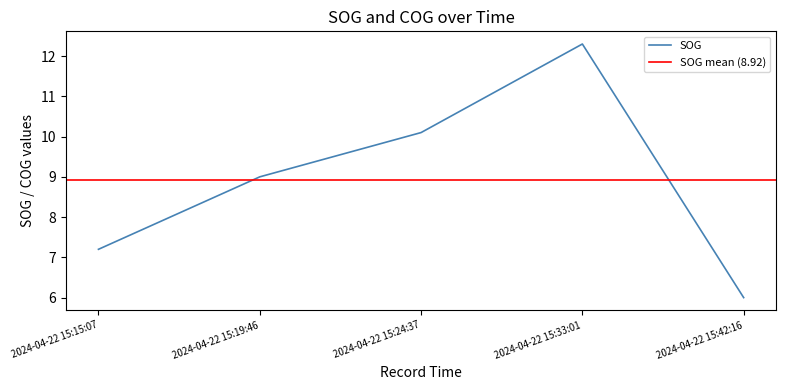

What position from the left is 2024-04-22 15:24:37?

3